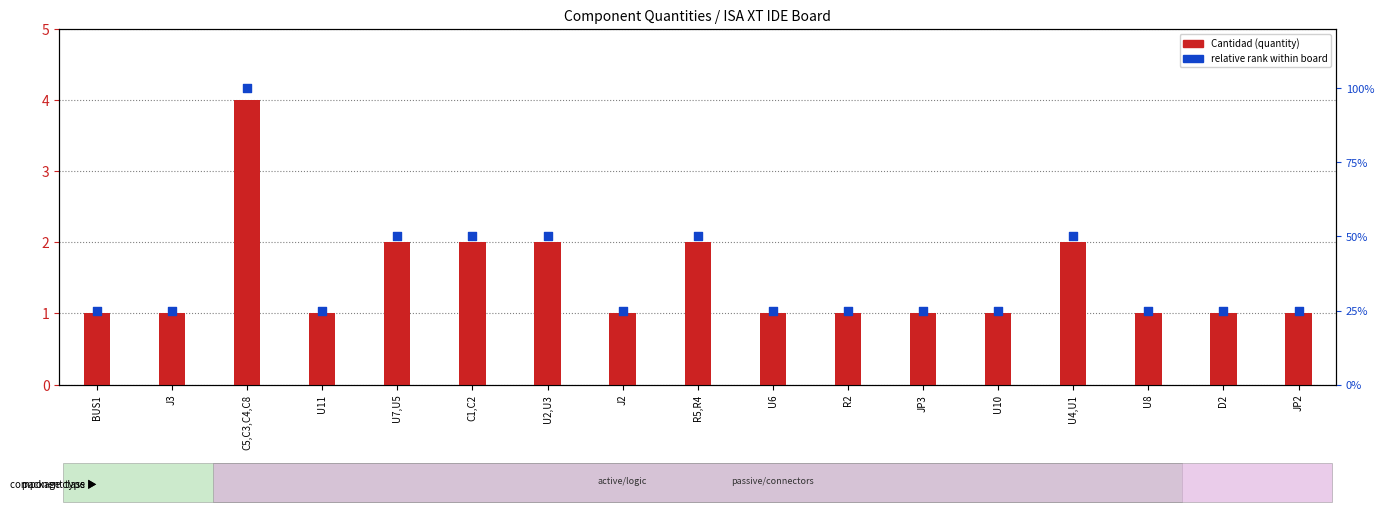

Which series has the largest total across all categories?

Cantidad